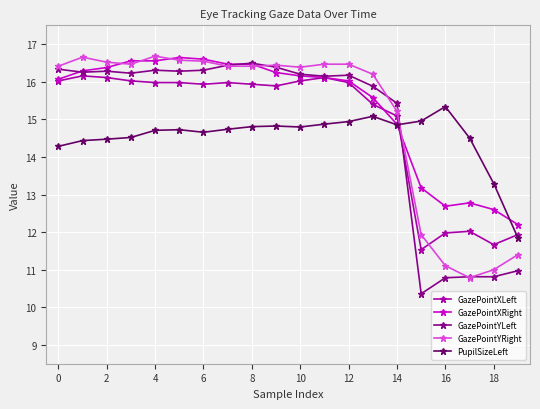

What is the highest value of the GazePointXLeft series?

16.2